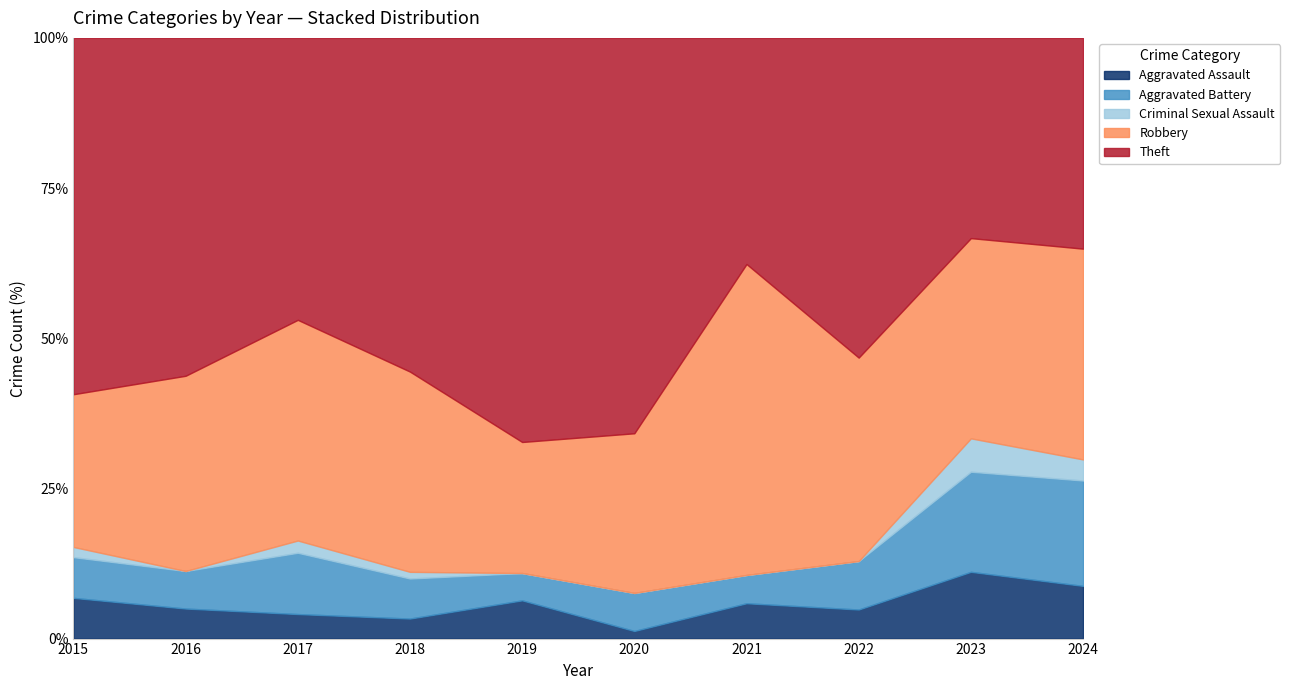

Reading left to right, transcribe all the data shown in this chart.

Aggravated Assault: 4	4	2	3	7	1	5	3	6	5
Aggravated Battery: 4	5	5	6	5	5	4	5	9	10
Criminal Sexual Assault: 1	0	1	1	0	0	0	0	3	2
Robbery: 15	26	18	30	24	21	44	21	18	20
Theft: 35	45	23	50	74	52	32	33	18	20